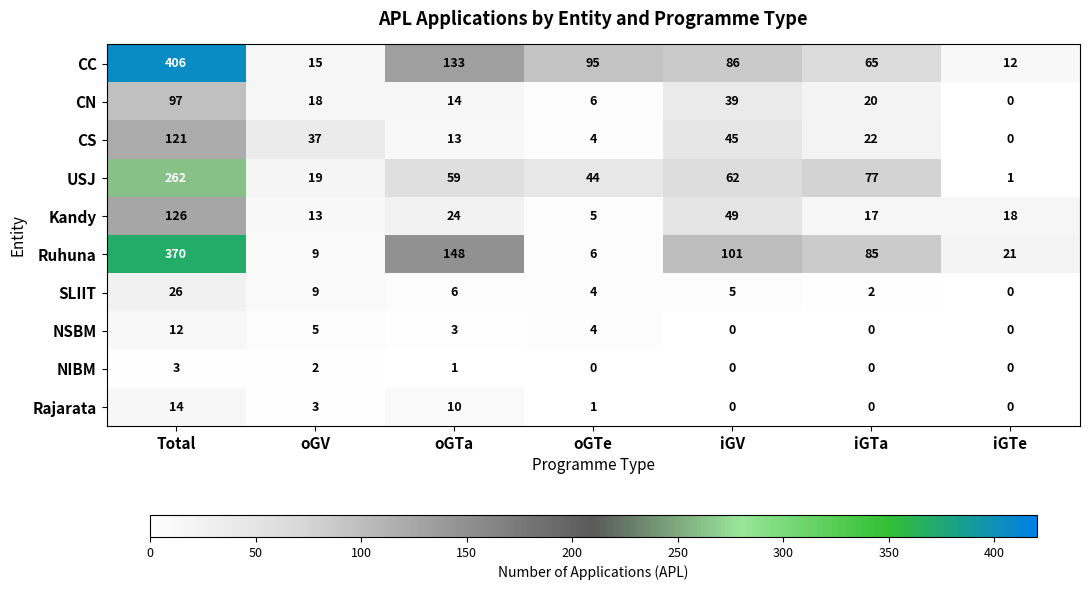

What is the approximate value of Kandy at iGV, to the nearest 10?

50